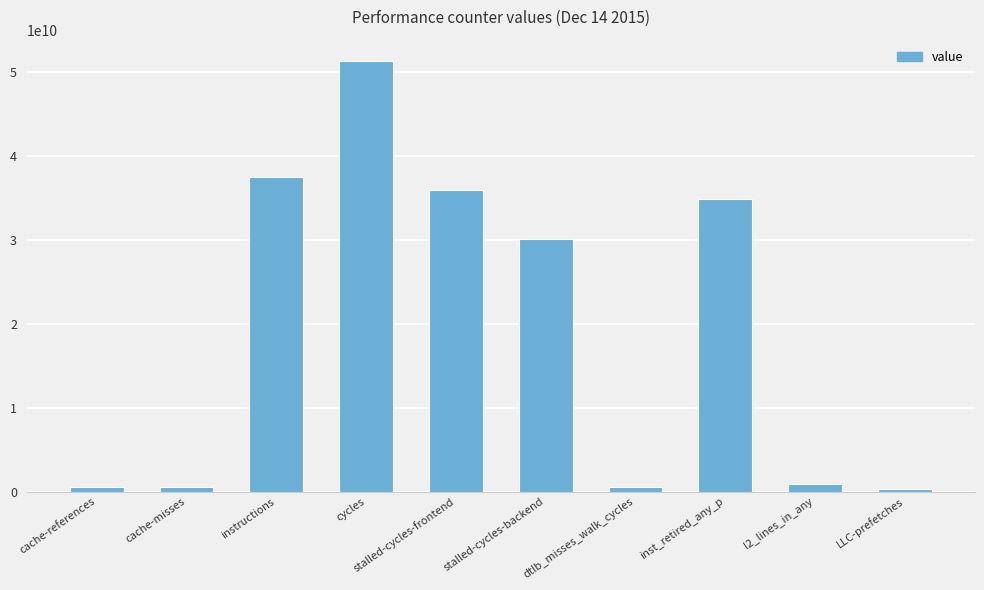

Which has a higher value, stalled-cycles-frontend or l2_lines_in_any?

stalled-cycles-frontend